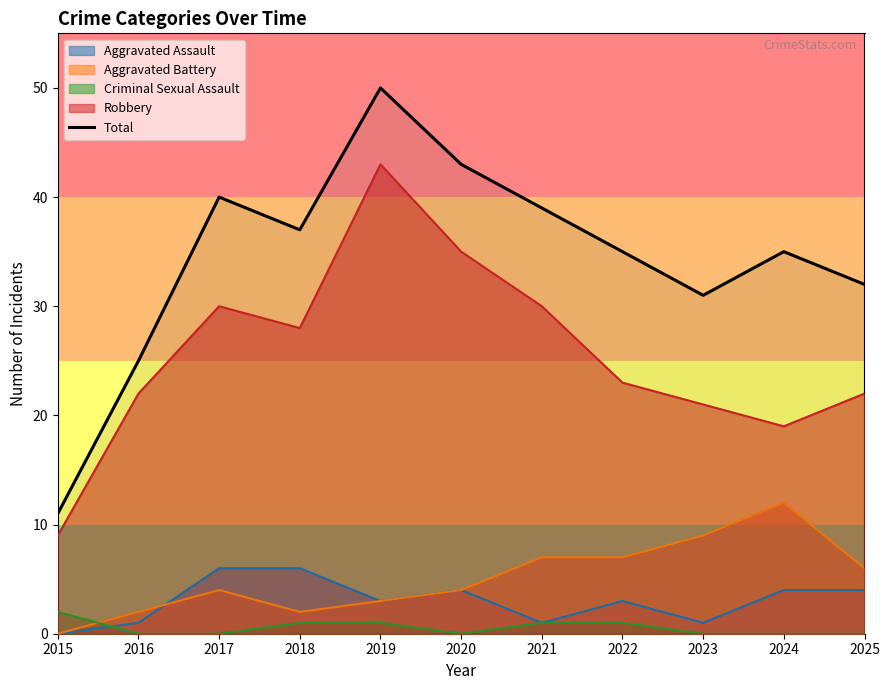

List the labels in order of value, largest first.

2019, 2020, 2017, 2021, 2018, 2022, 2024, 2025, 2023, 2016, 2015